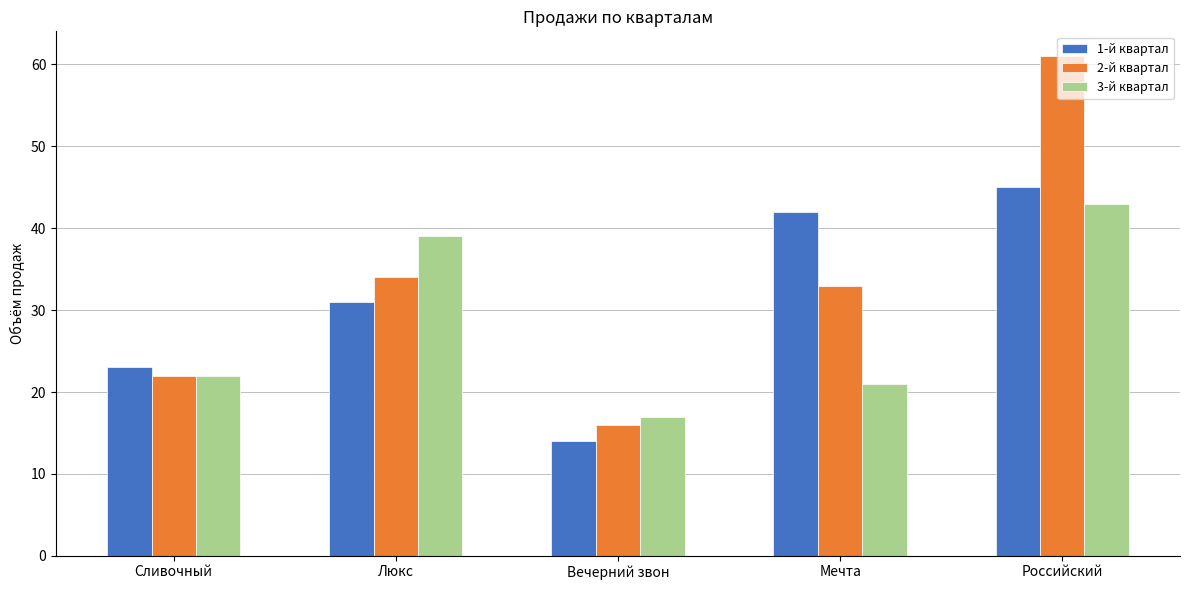

How many values in the 2-й квартал series are below 33?

2